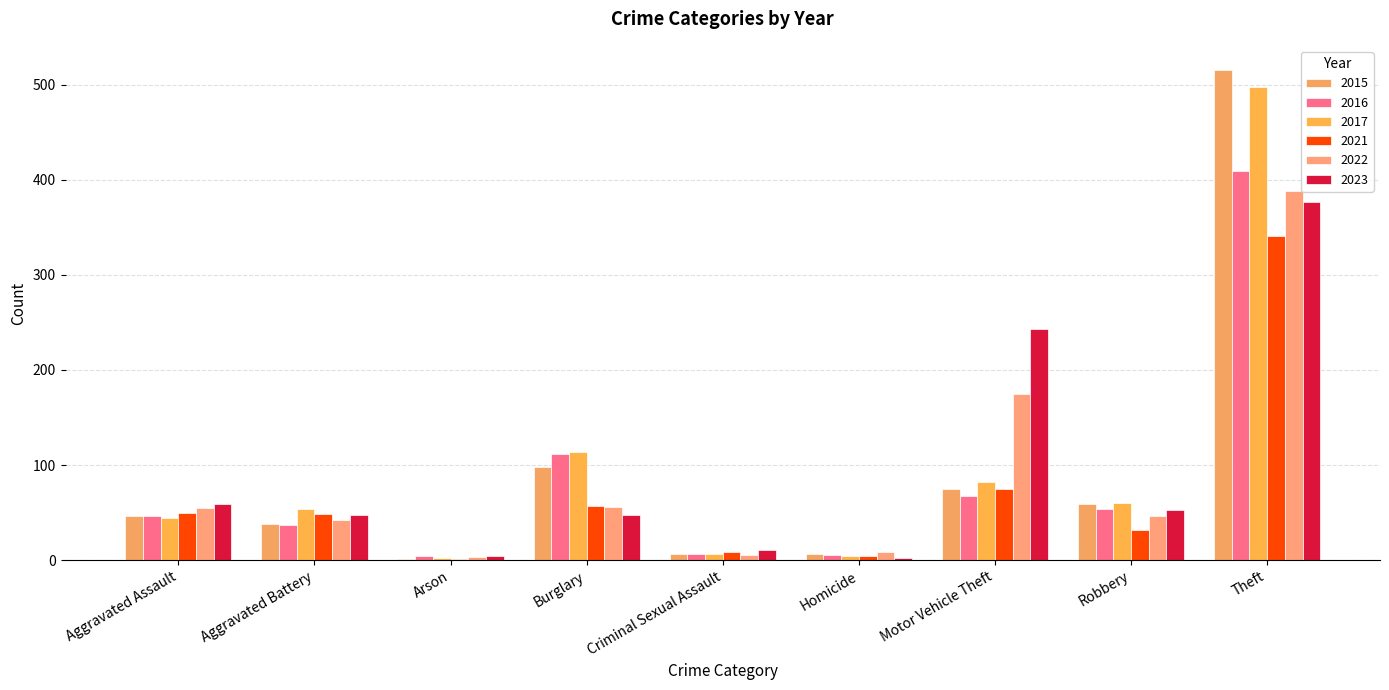

What is the difference between the maximum and minimum values in the 2016 series?

405